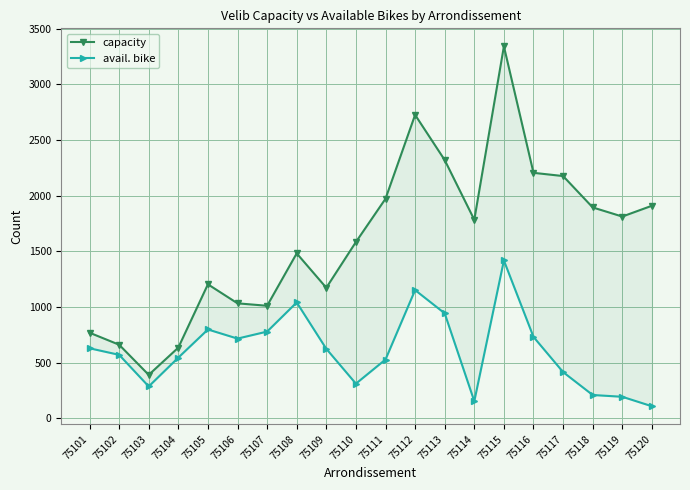

Where is capacity nearest to the value 1865?

75118